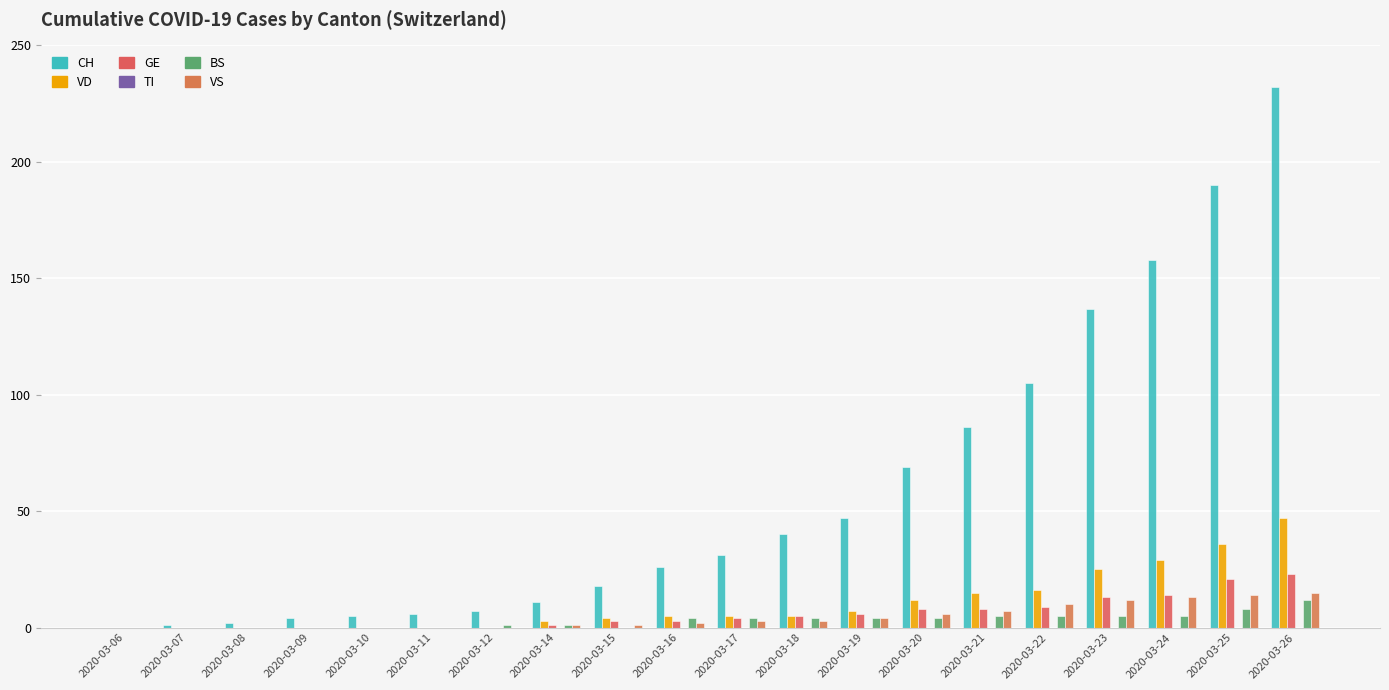

Is the value of BS at 2020-03-26 greater than the value of CH at 2020-03-15?

No